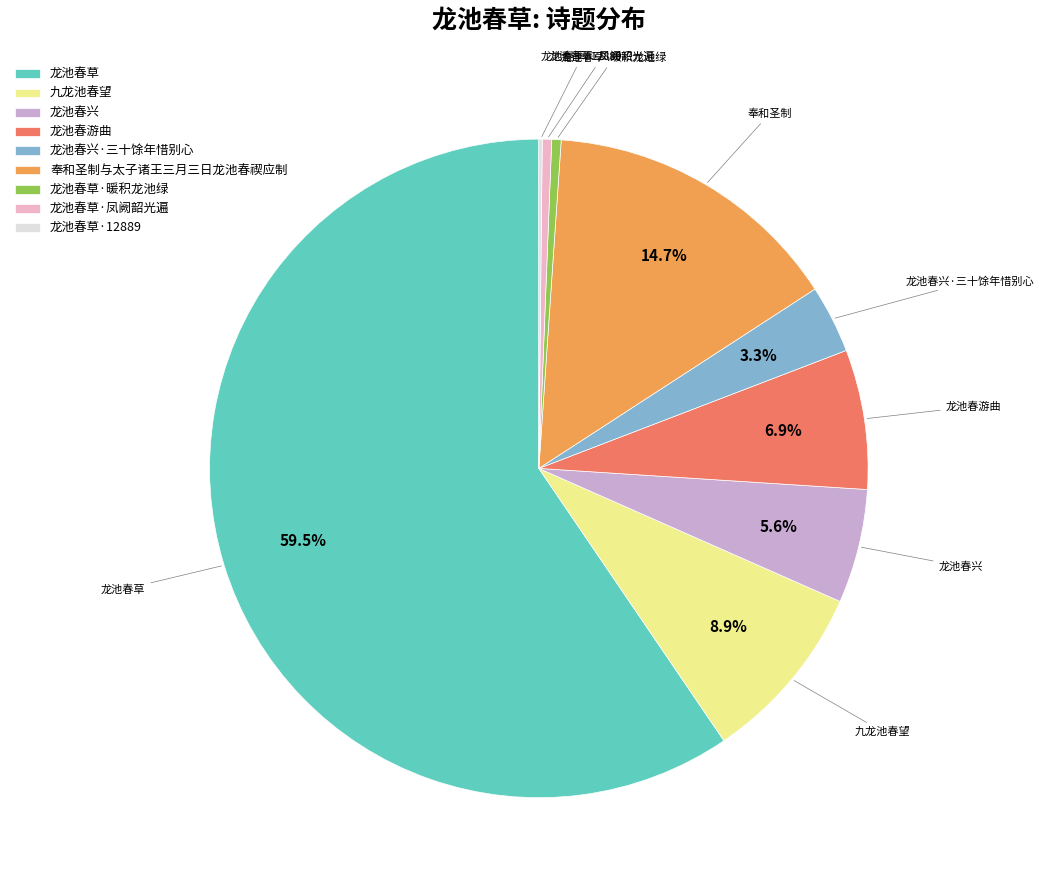

Combined, do 龙池春草·暖积龙池绿 and 龙池春兴 account for over 50%?

No